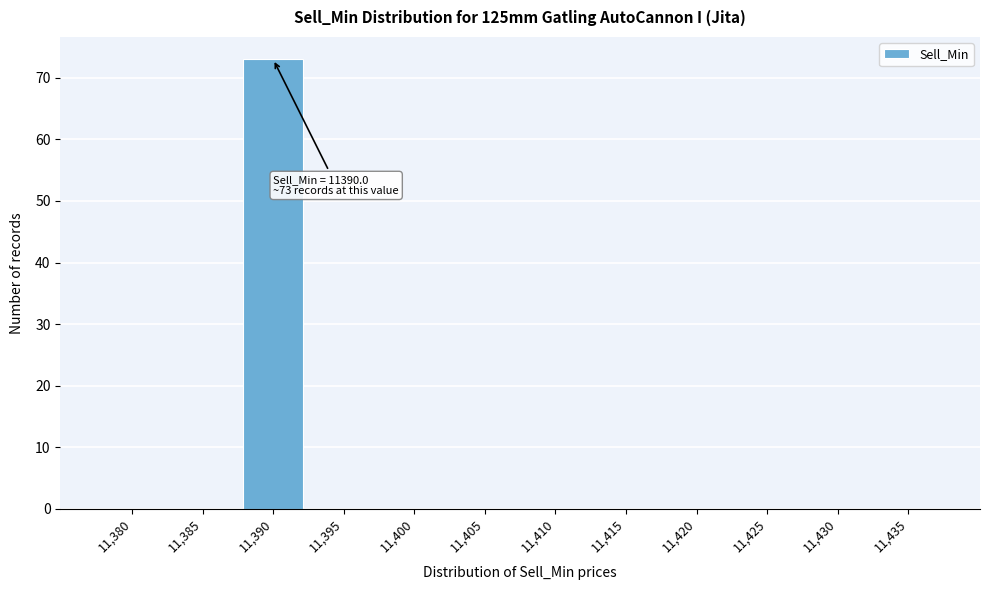

Reading right to left, list all the values displayed in this chart.

11,435=0	11,430=0	11,425=0	11,420=0	11,415=0	11,410=0	11,405=0	11,400=0	11,395=0	11,390=73	11,385=0	11,380=0